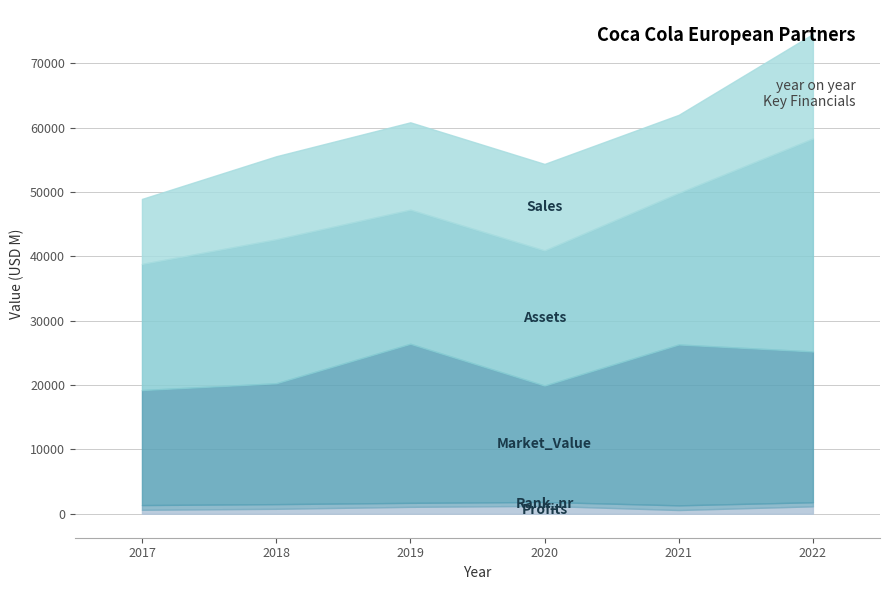

What is the total value across all series at 2017?

48906.4